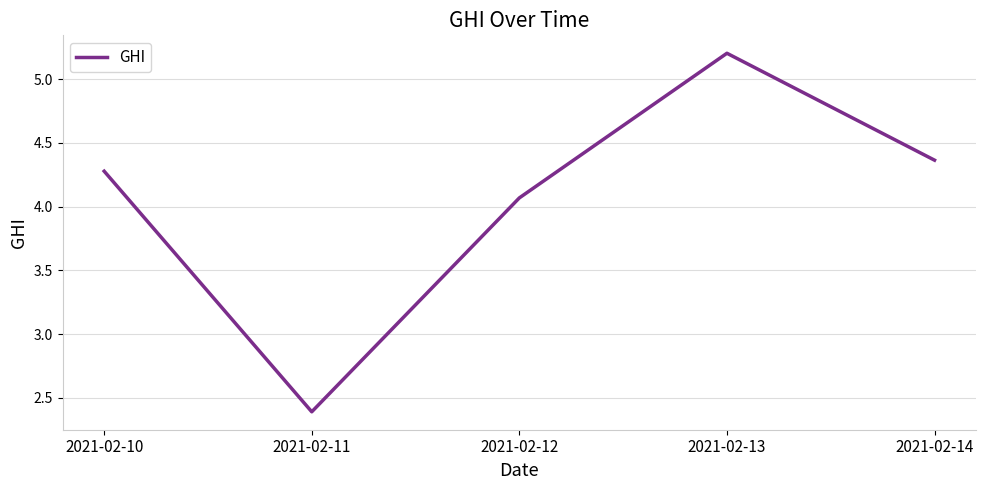

Which category has the highest value across all series?

2021-02-13